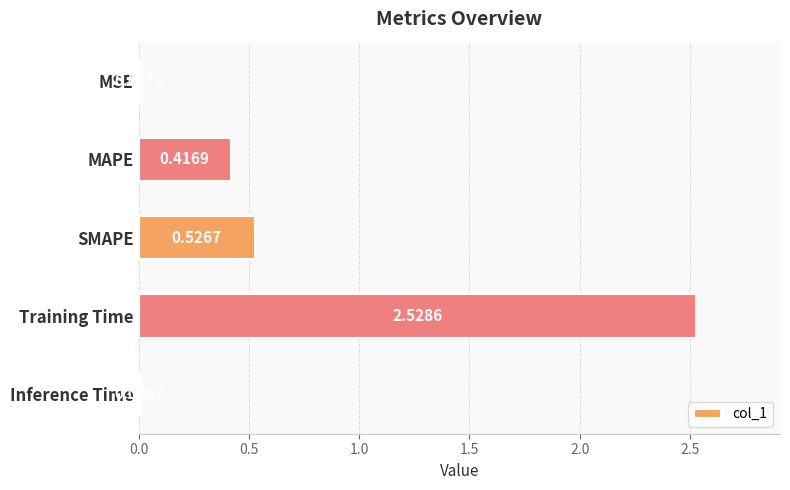

What is the sum of all values?

3.5